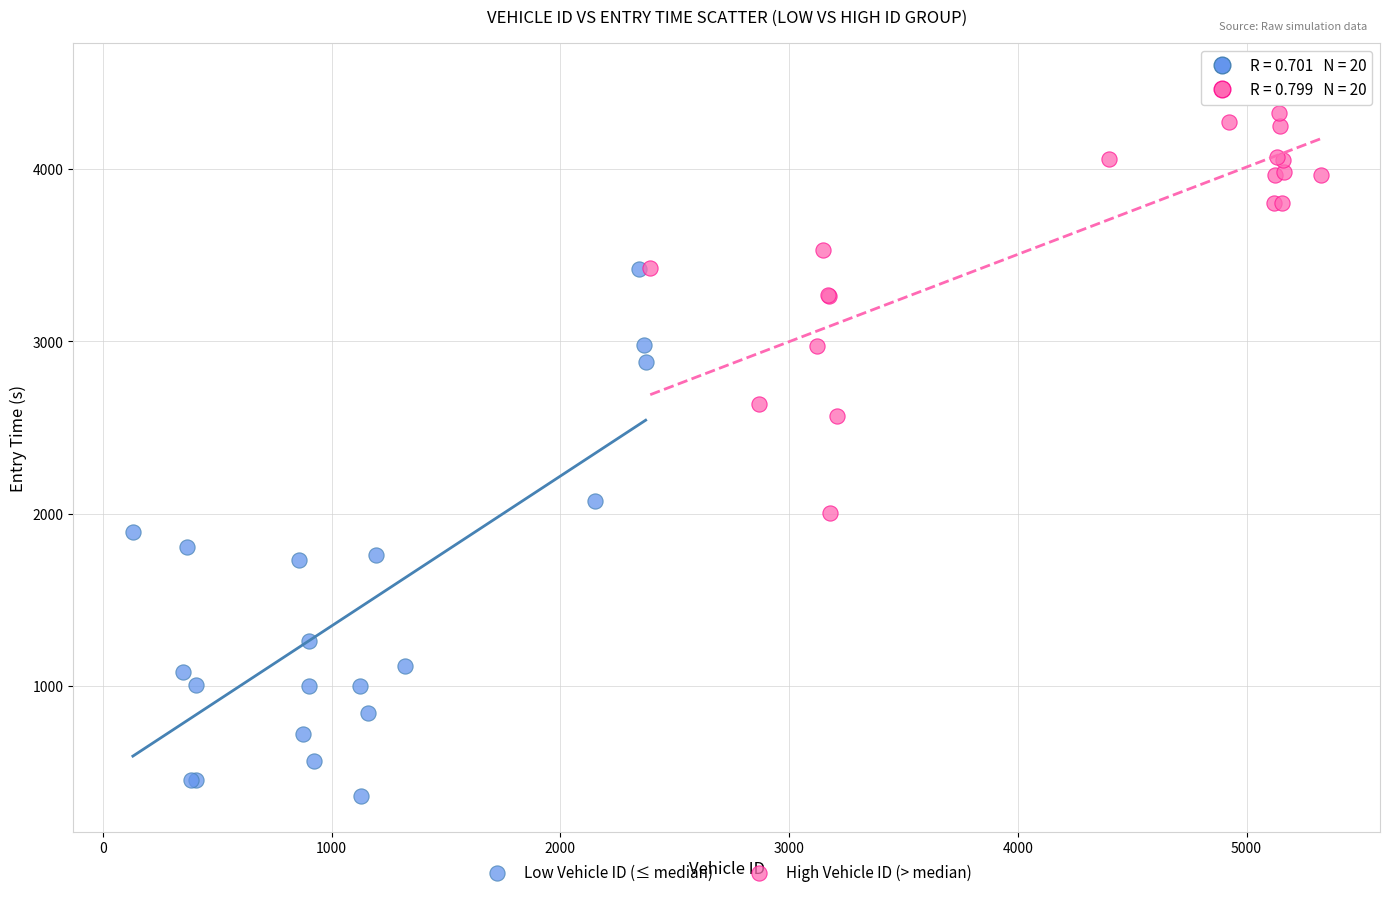

Which series reaches the minimum Y coordinate?

Low Vehicle ID (≤ median)